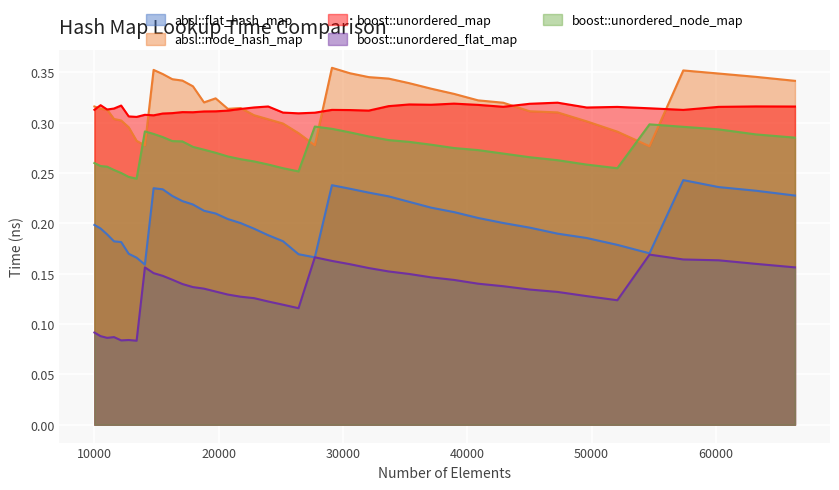

What value does the boost::unordered_node_map series have at 20734?

0.3